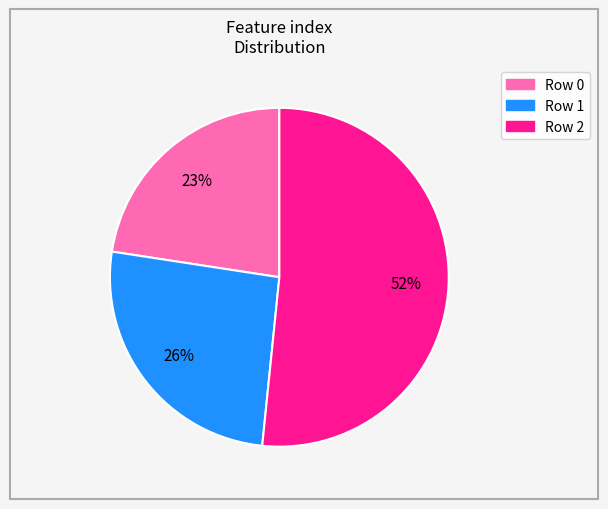

How many slices are in this pie chart?

3